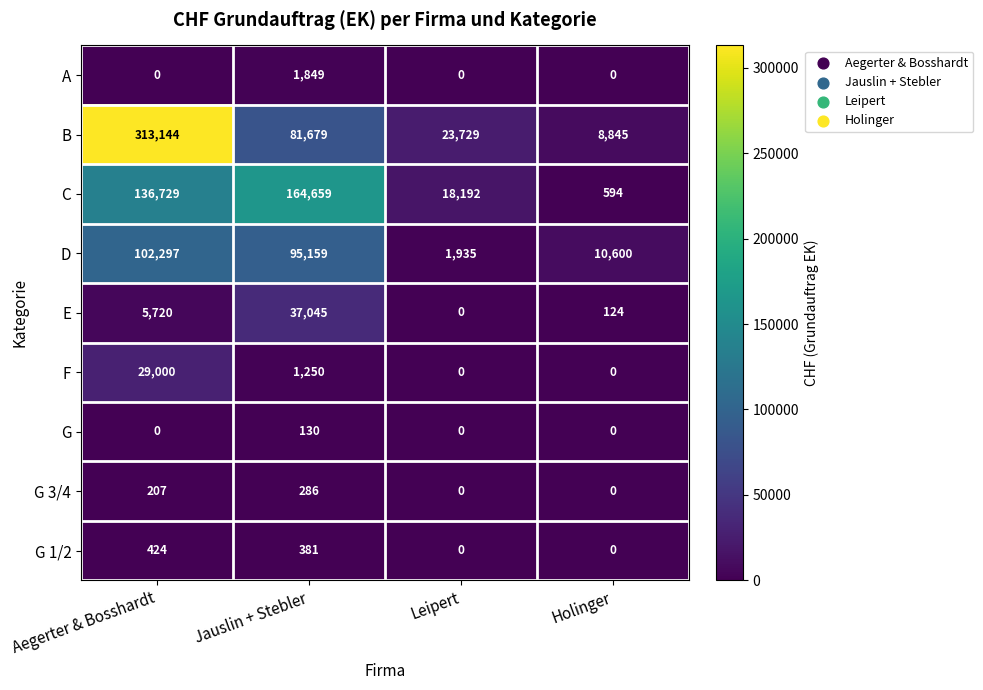

At which category does the chart reach its peak across all series?

Aegerter & Bosshardt